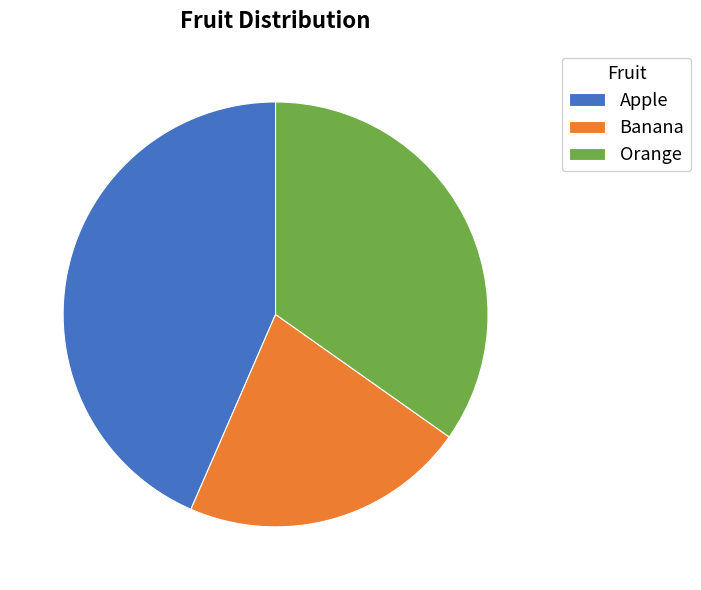

The Orange slice represents 35% of the pie. True or false?

True